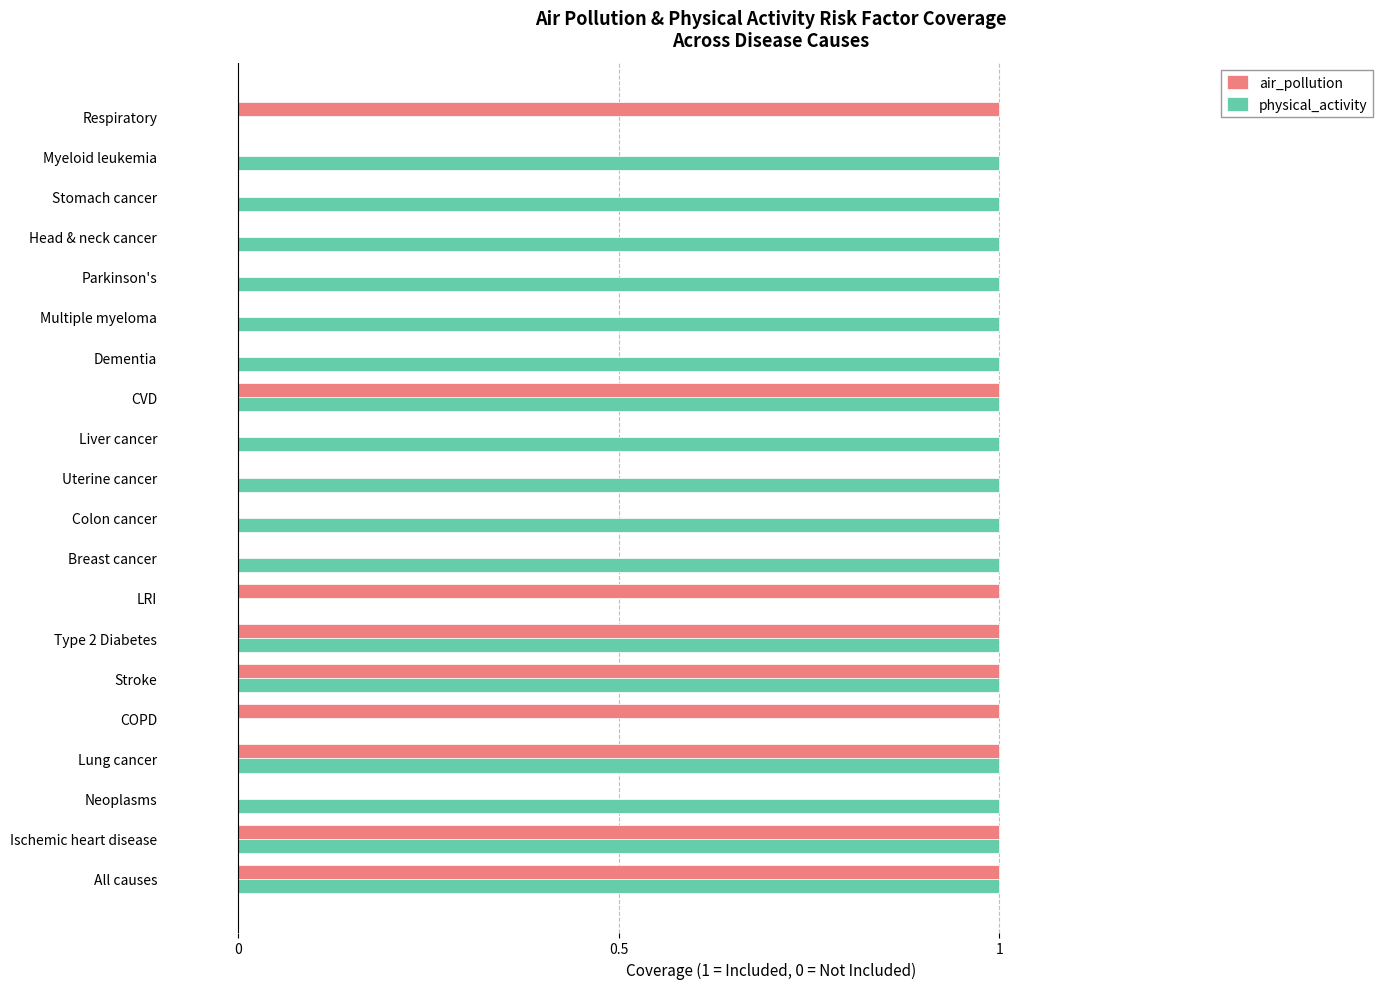

Which series has the largest total across all categories?

physical_activity